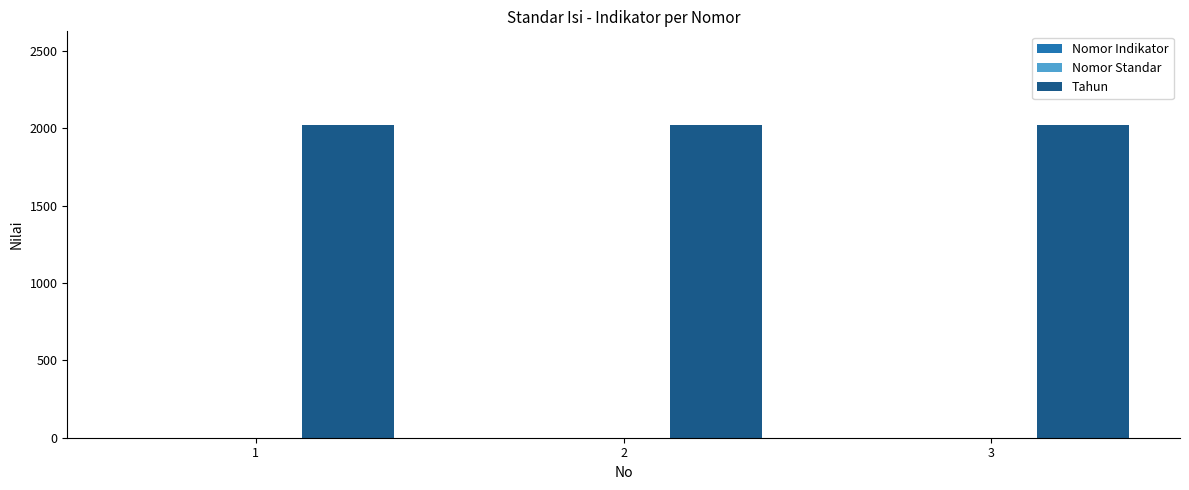

What is the maximum value shown in the chart?

2021.0